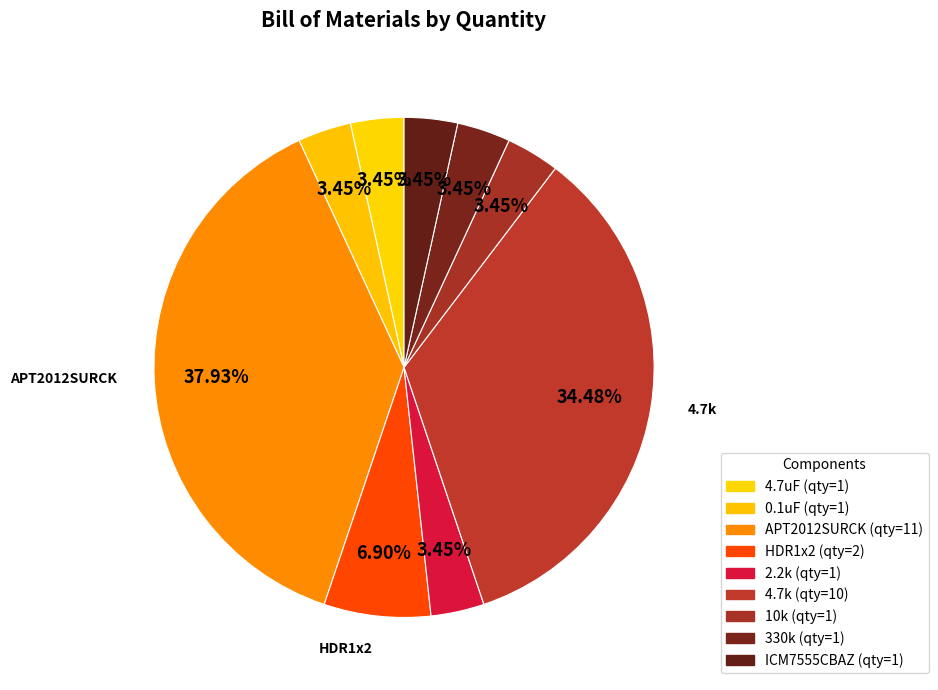

How many slices are in this pie chart?

9